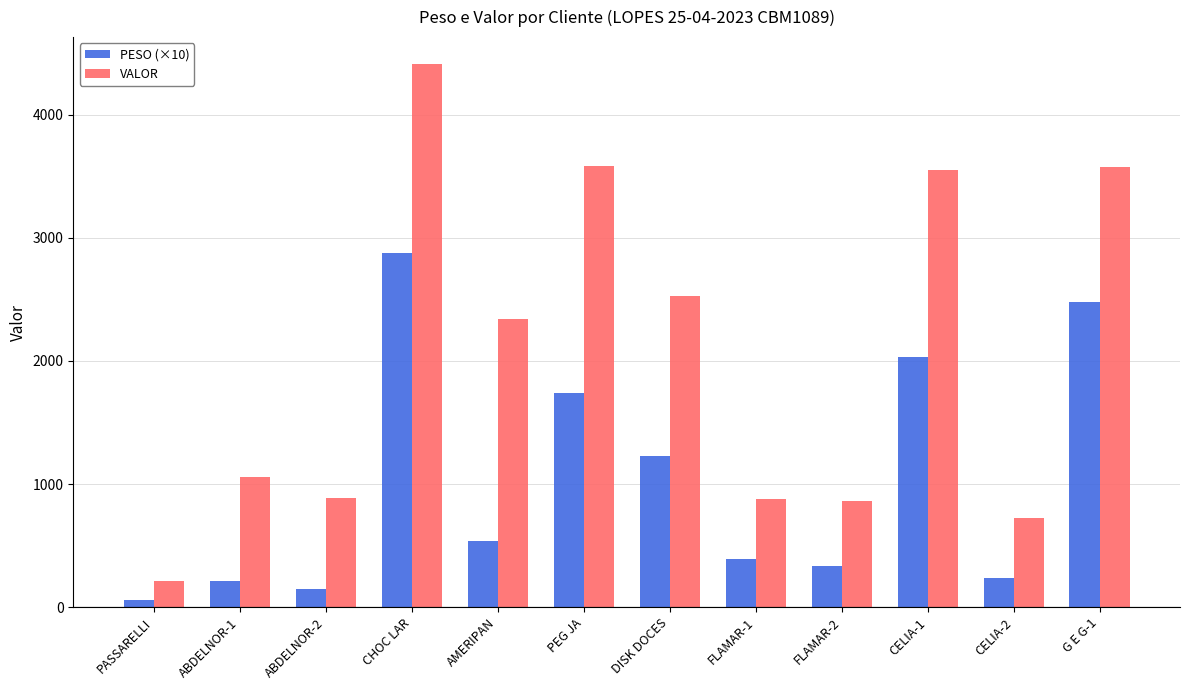

At how many categories does at least one series exceed 180?

12